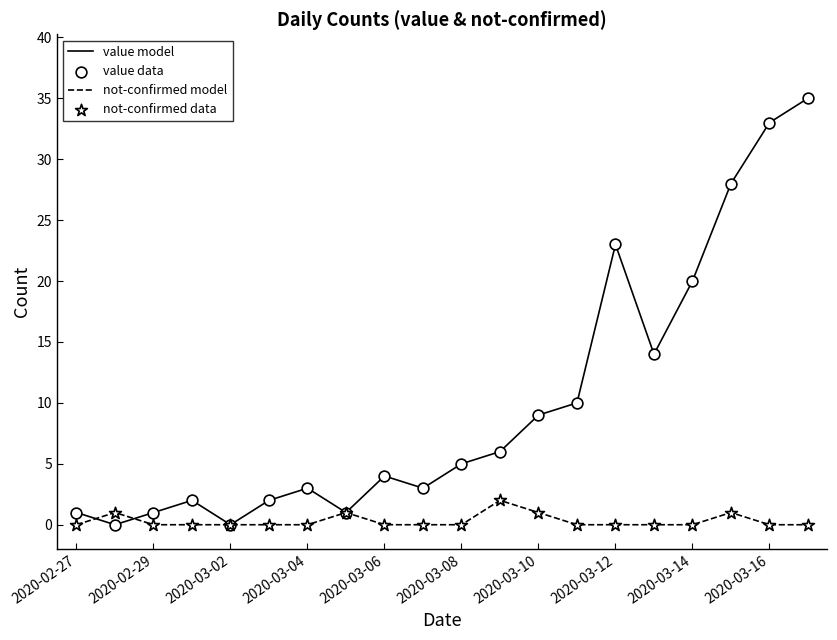

Which series has the largest total across all categories?

value model